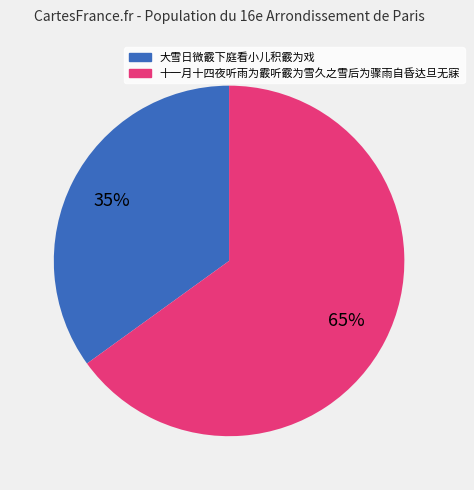

The 大雪日微霰下庭看小儿积霰为戏 slice represents 23% of the pie. True or false?

False